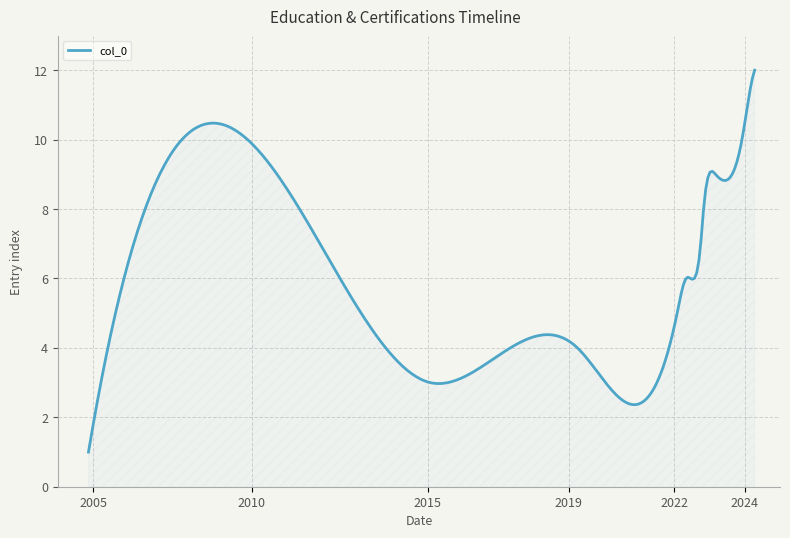

What is the difference between the maximum and minimum values?

11.0